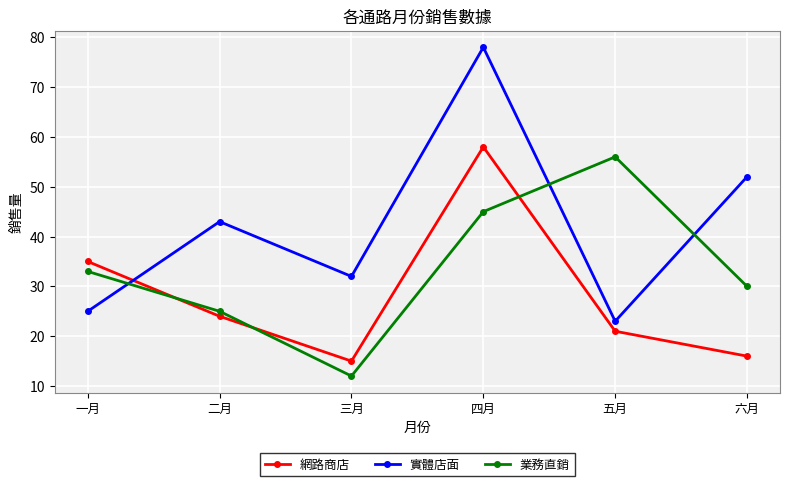

At which label does 業務直銷 reach its minimum?

三月